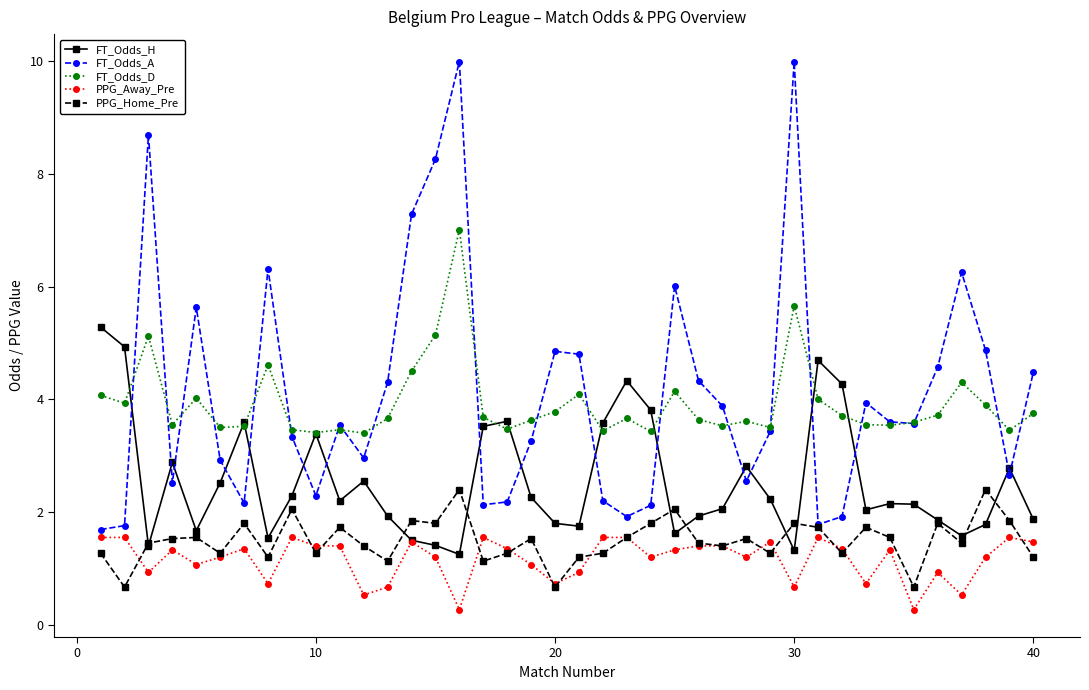

True or false: FT_Odds_A and FT_Odds_H intersect in this chart.

True